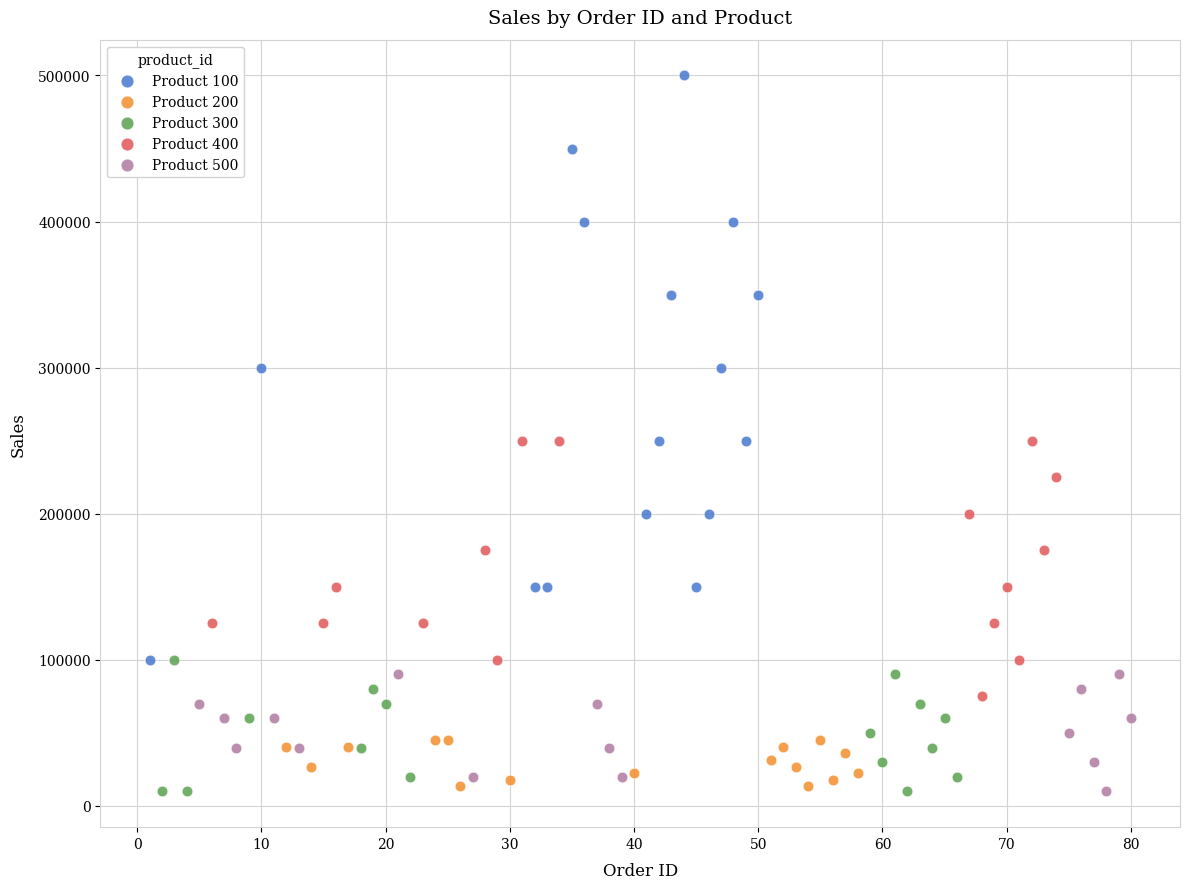

Which series has the largest Y range (max minus min)?

Product 100